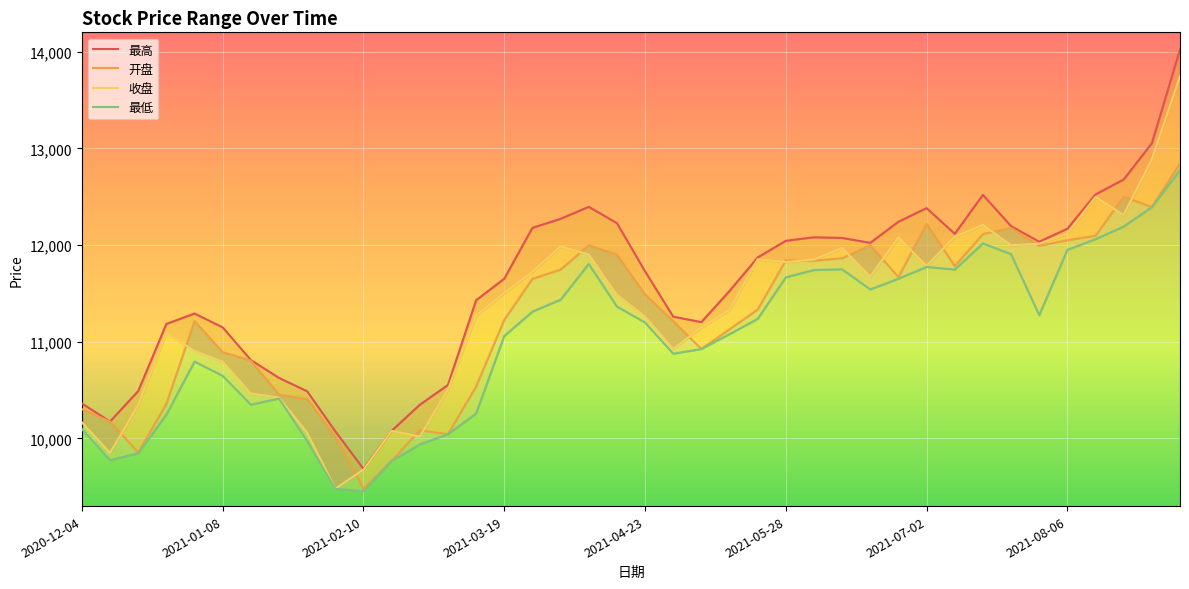

Which series has the largest range (max minus min)?

最高